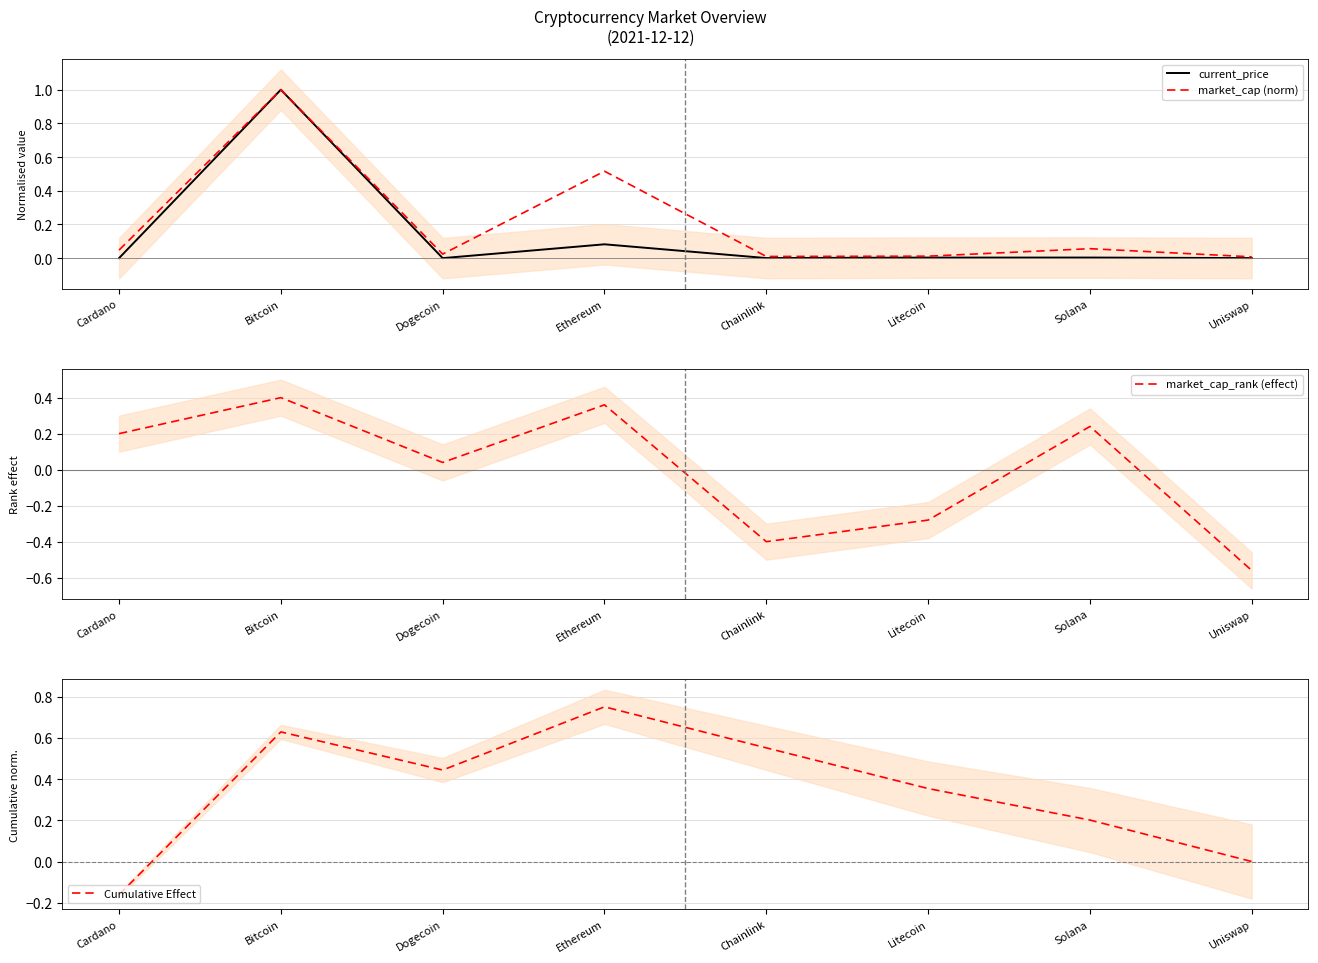

Rank the series by their average value, from lowest to highest.

market_cap_rank (effect), current_price, market_cap (norm), Cumulative Effect